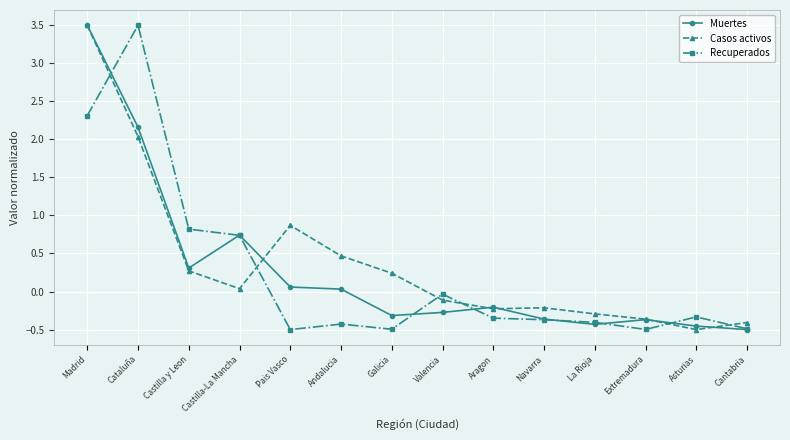

In Muertes, how many points are higher than both neighbors (excluding endpoints)?

3